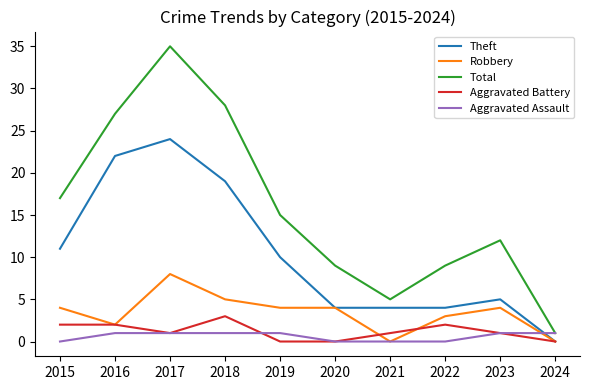

At how many categories does at least one series exceed 18?

3